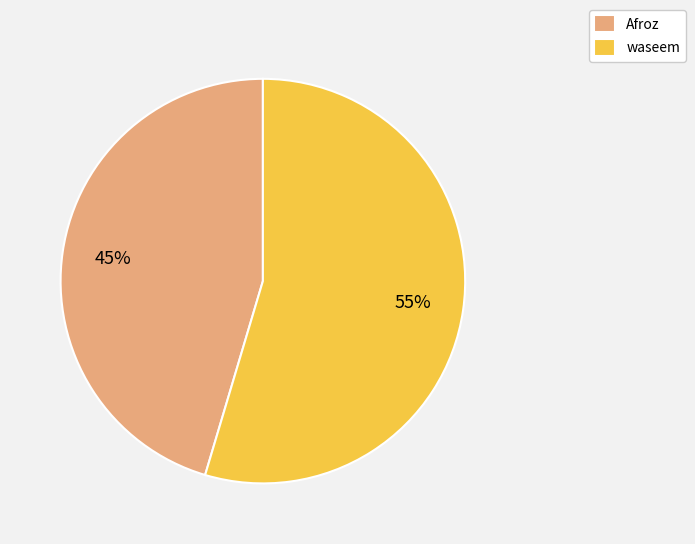

Which slice represents more than half of the pie?

waseem